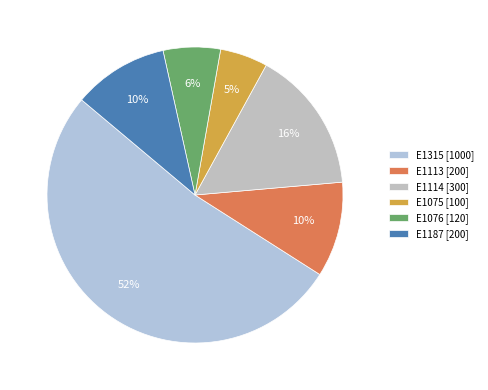

Is there any slice that represents more than half of the pie?

Yes